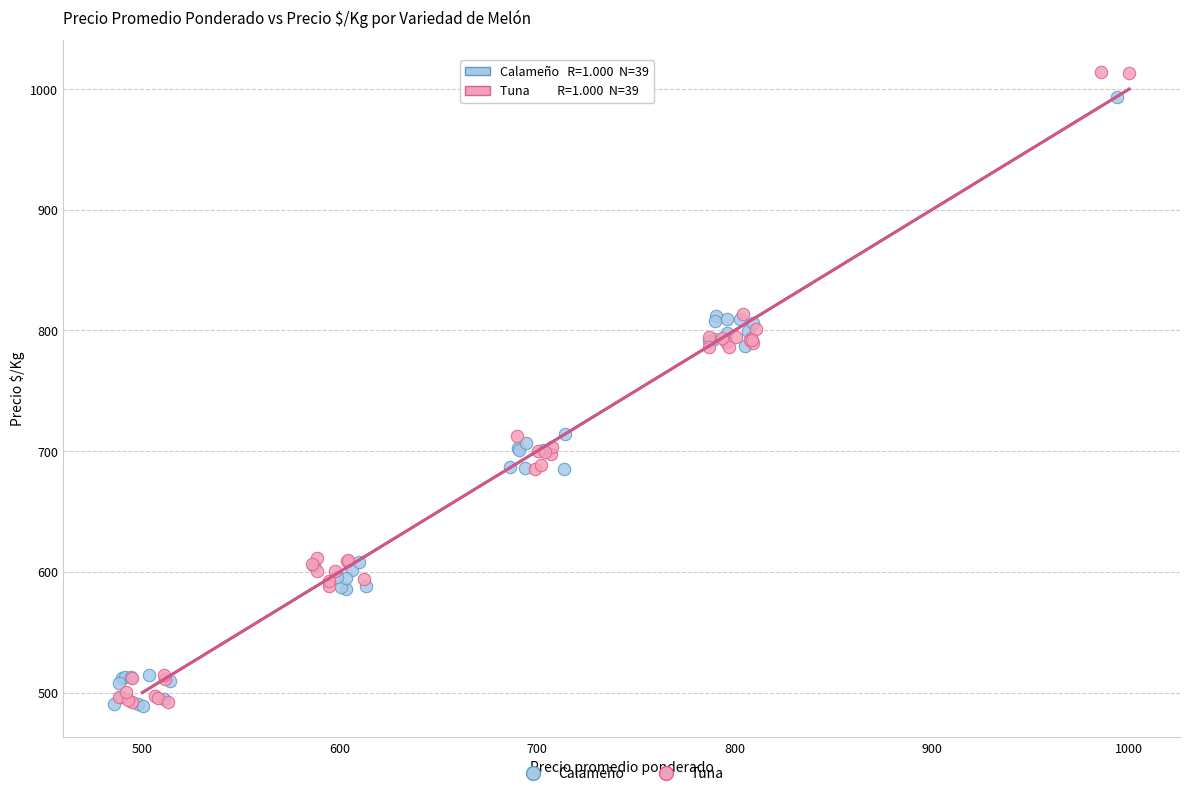

Which series has the largest Y range (max minus min)?

Tuna